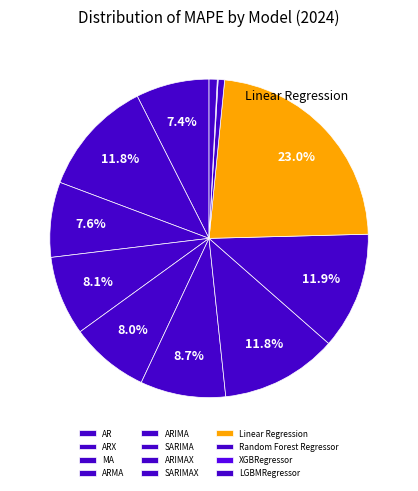

What percentage is NOT represented by MA?

92.4%